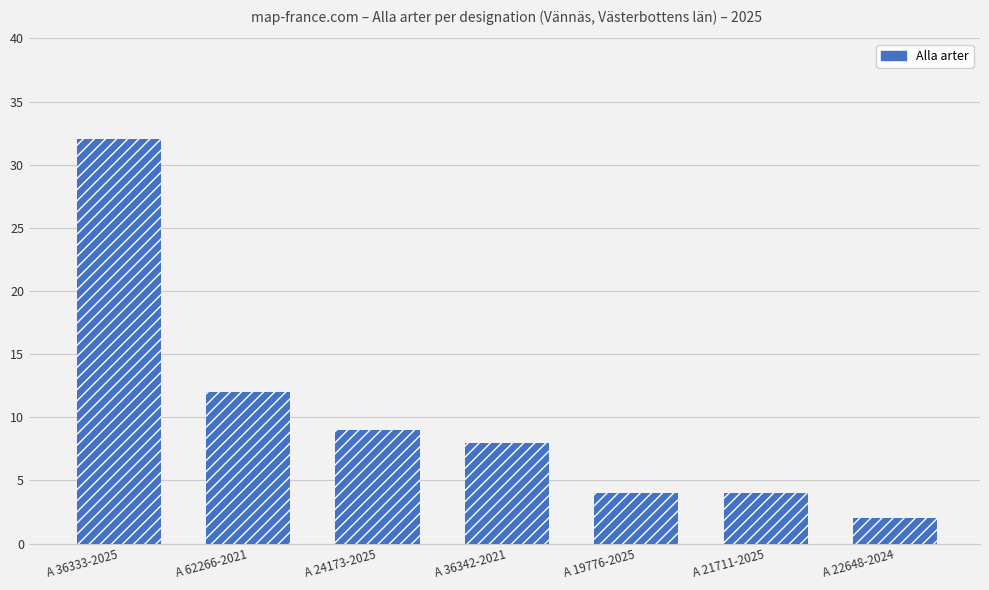

Which label corresponds to the smallest value in the chart?

A 22648-2024